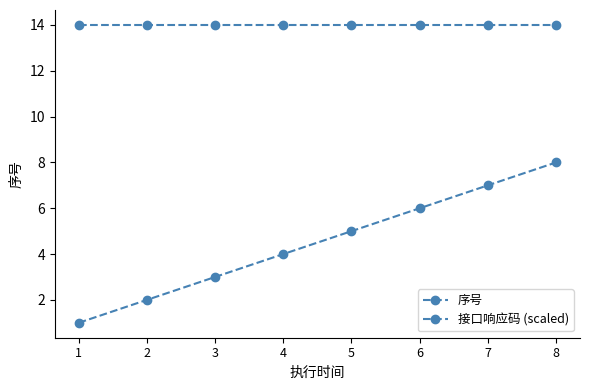

Reading right to left, list all the values displayed in this chart.

序号: 8	7	6	5	4	3	2	1
接口响应码 (scaled): 14	14	14	14	14	14	14	14